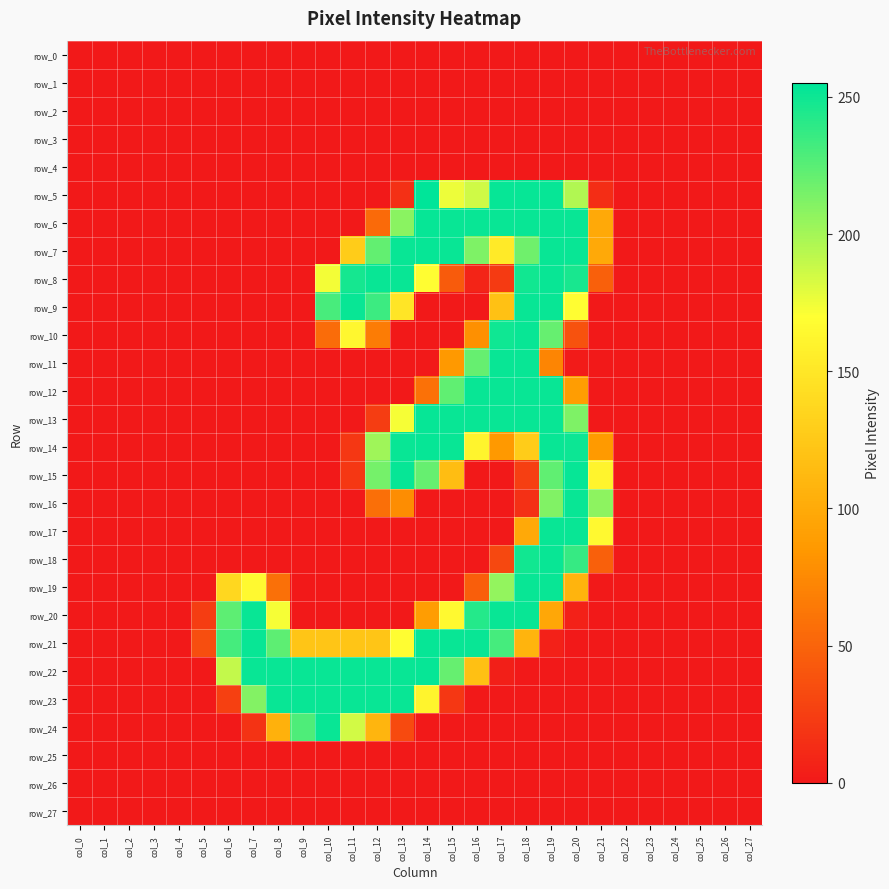

How many series are shown in this chart?

28